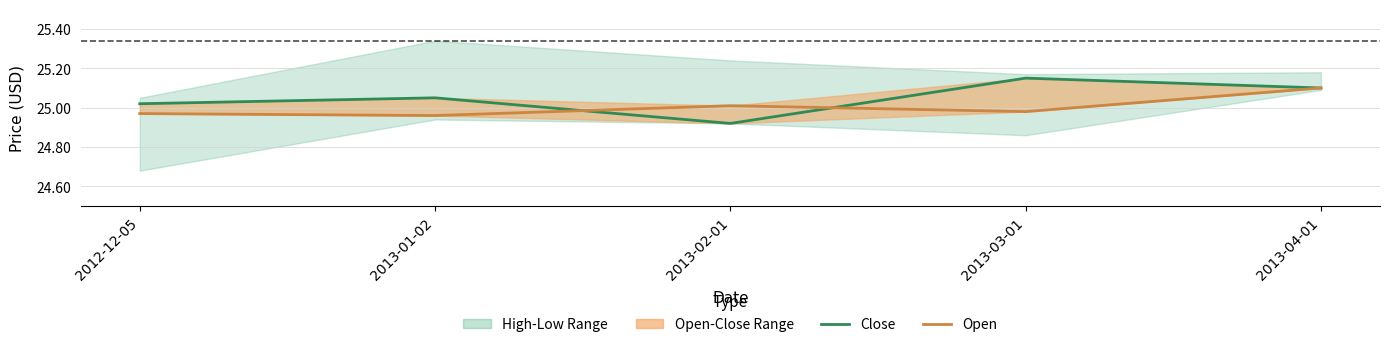

What position from the right is 2013-04-01?

1